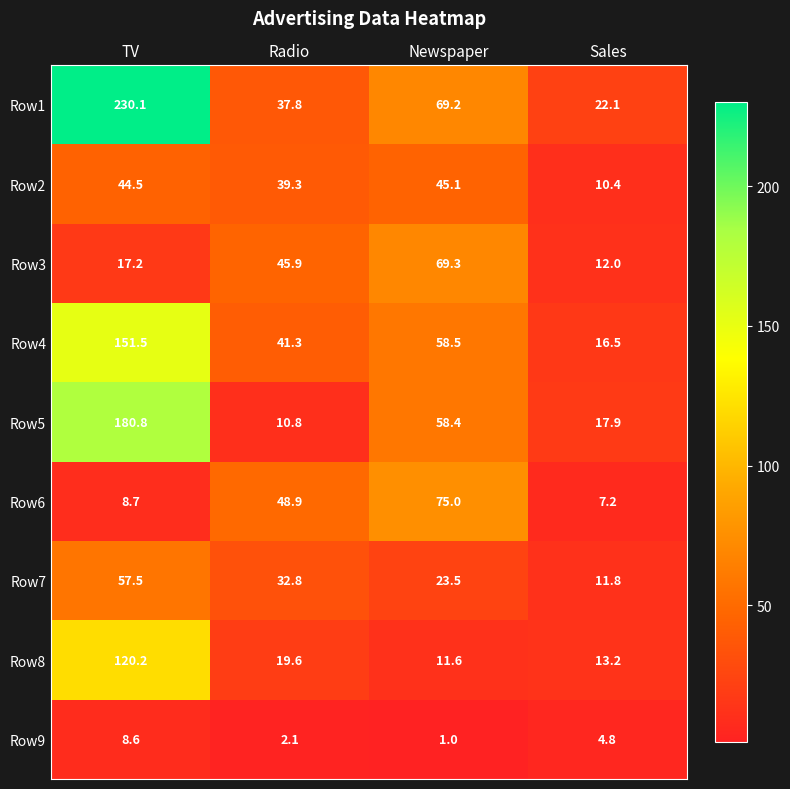

At which label is Row2 closest to 27?

Radio